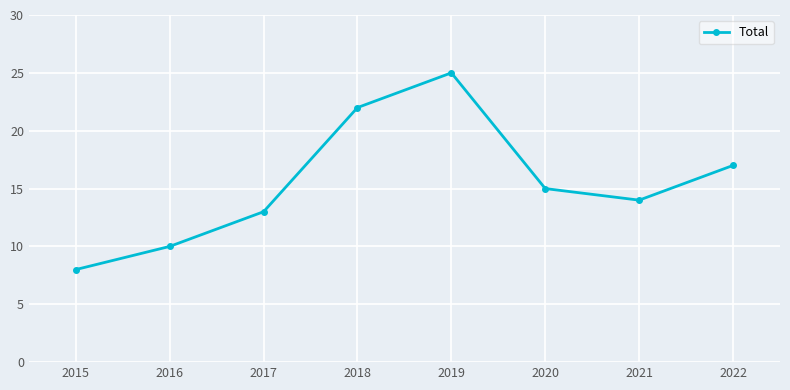

What is the value of the 4th point from the left?

22